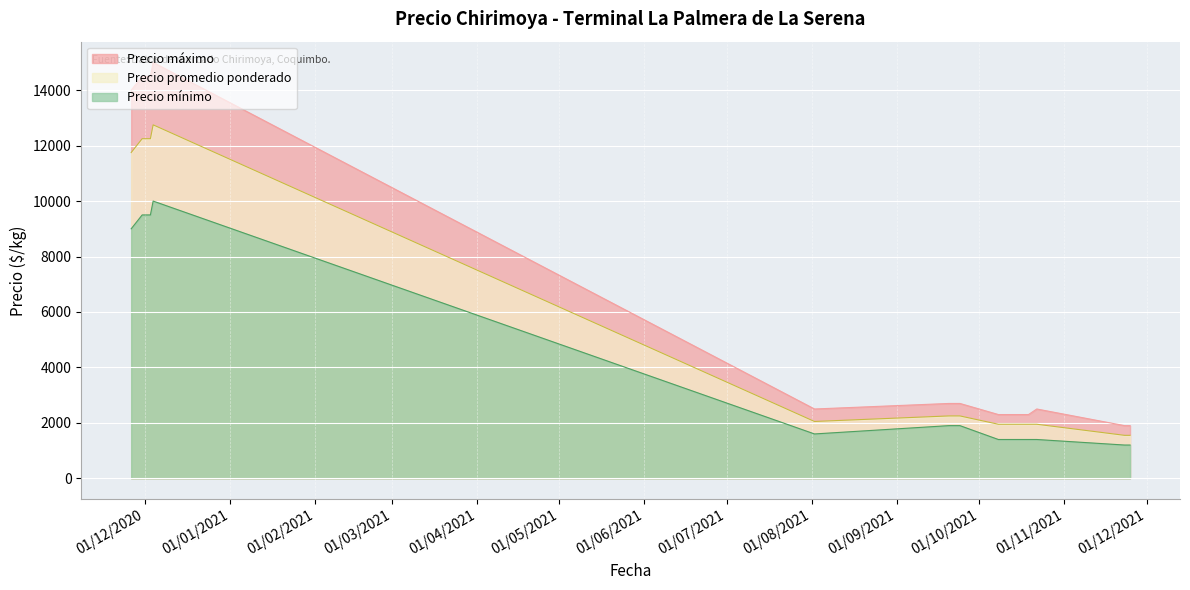

How many values in the Precio promedio ponderado series exceed 2050?

6